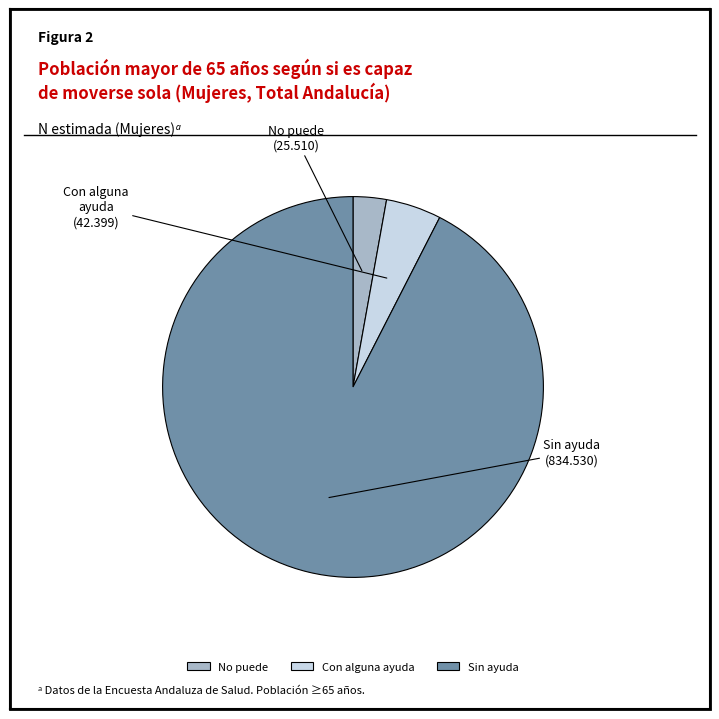

Which category accounts for the majority?

Sin ayuda